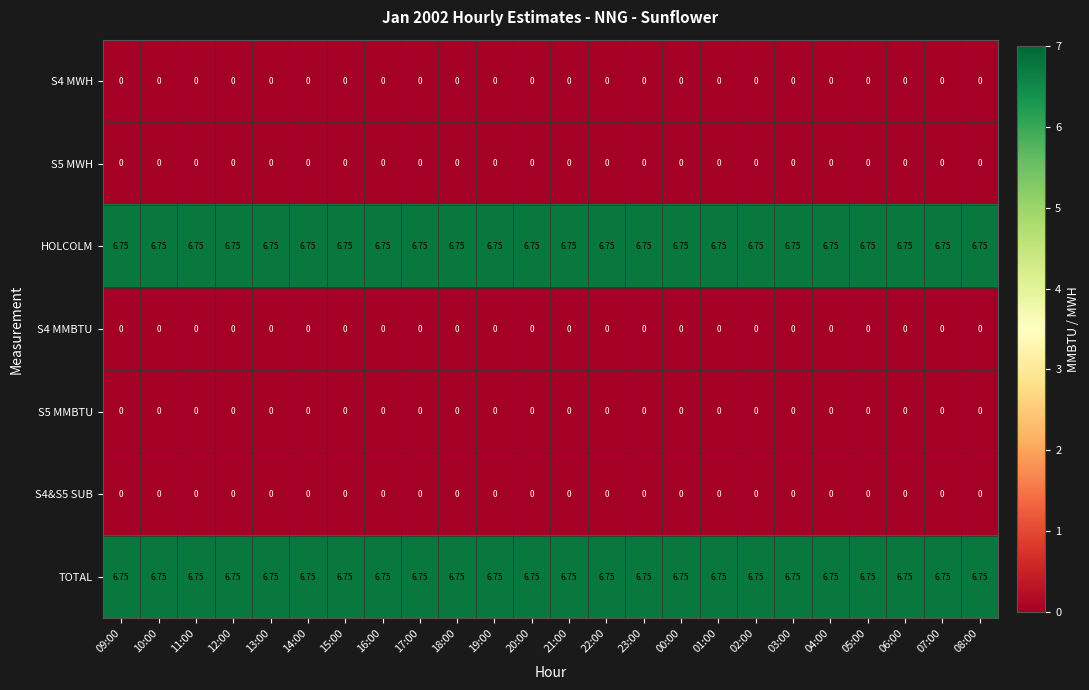

Is the value of TOTAL at 19:00 greater than the value of S5 MMBTU at 15:00?

Yes